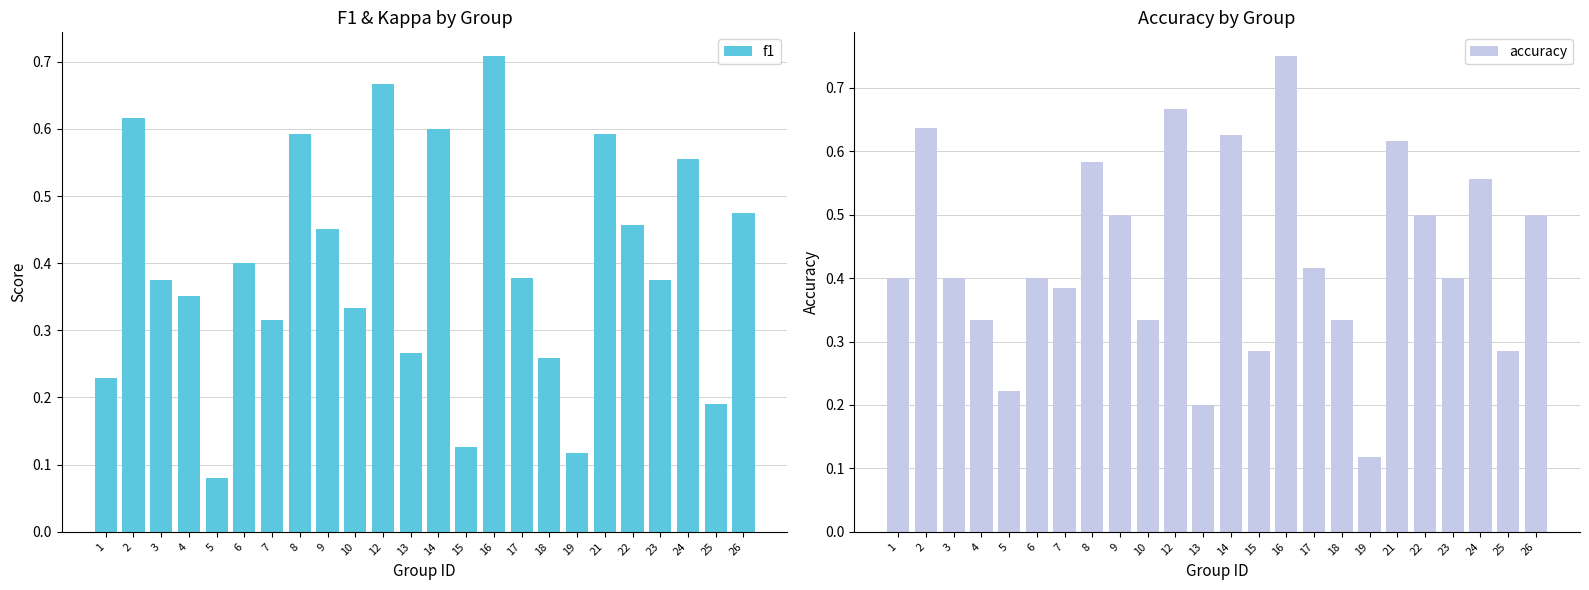

Is it true that accuracy equals 0.5 at 9?

True